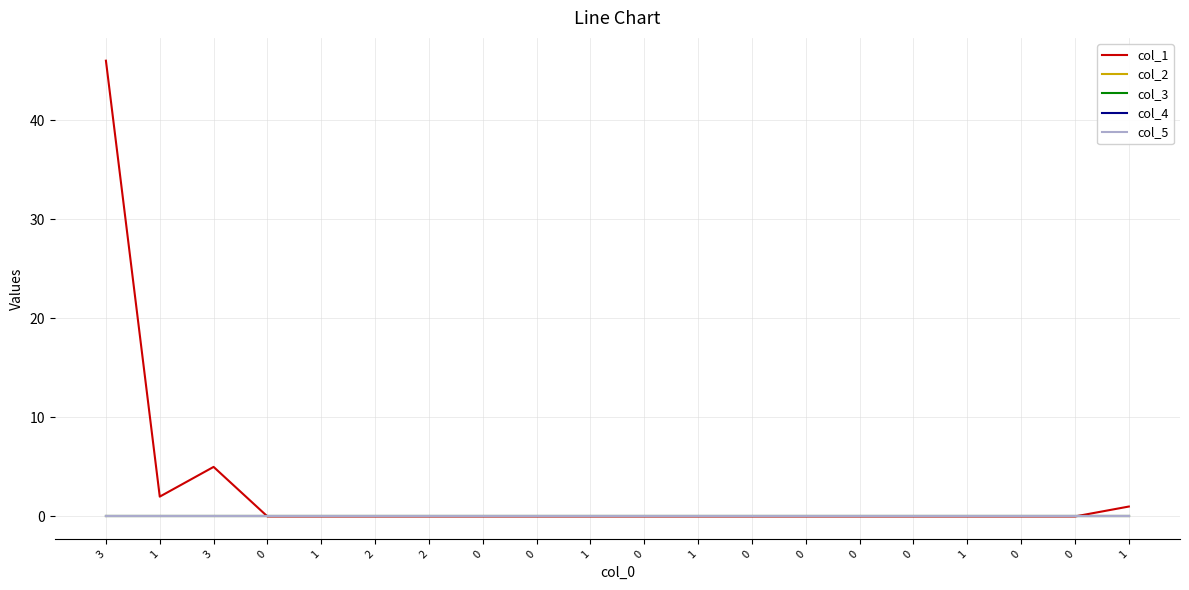

Does the chart display data point markers on the line(s)?

No